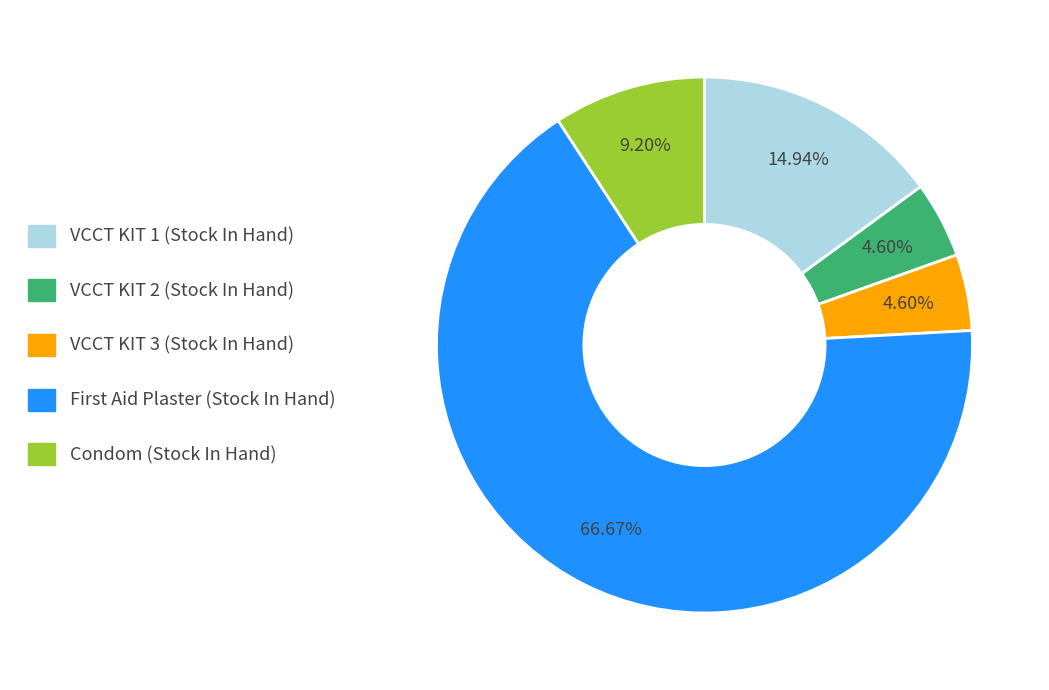

What is the largest slice in the pie chart?

First Aid Plaster (Stock In Hand)